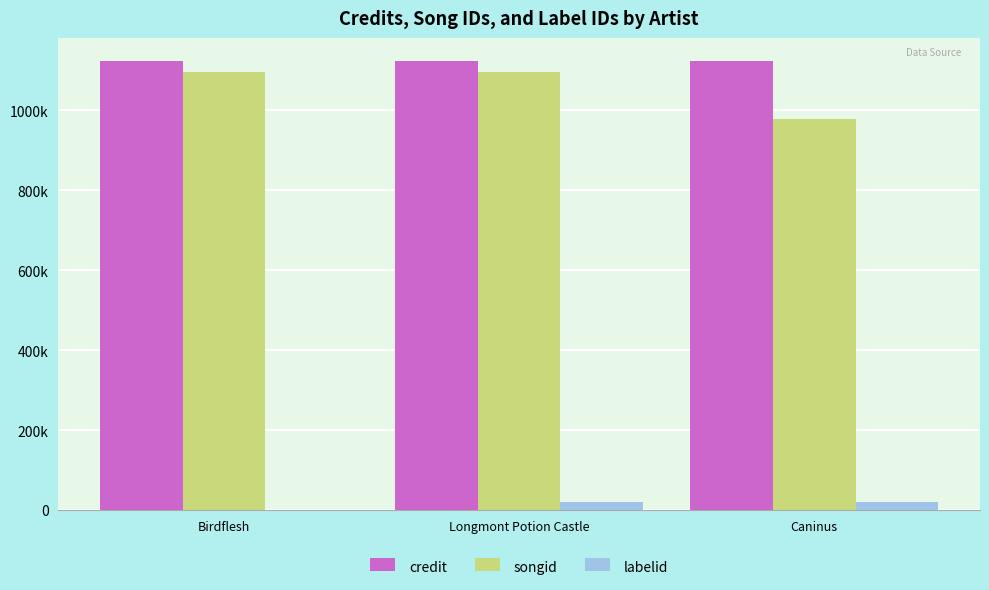

Between Longmont Potion Castle and Caninus, which series saw the biggest shift?

songid